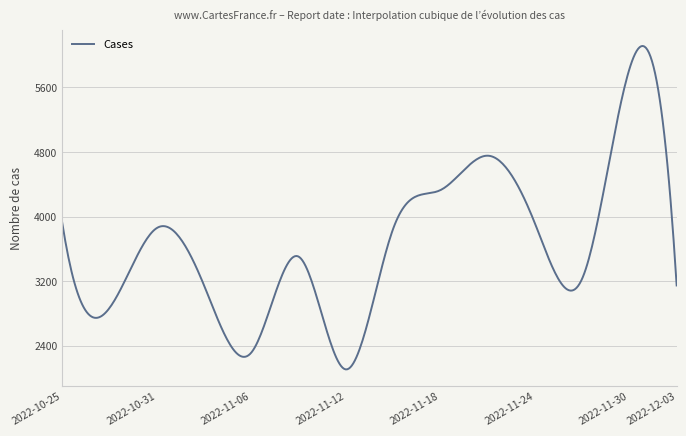

What is the difference between the maximum and minimum values?

4006.9